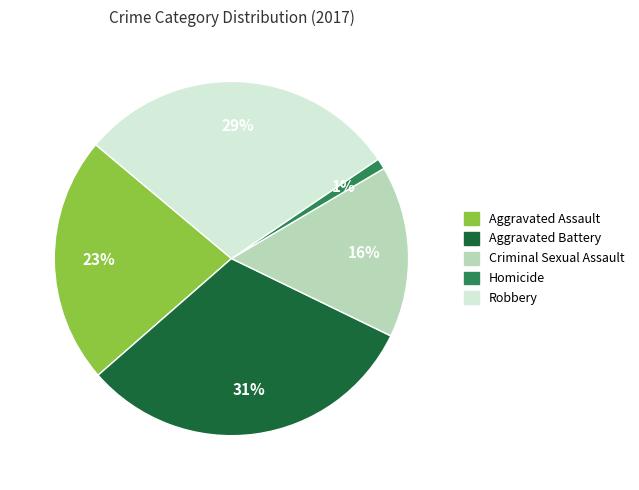

Which has a higher value, Aggravated Assault or Robbery?

Robbery